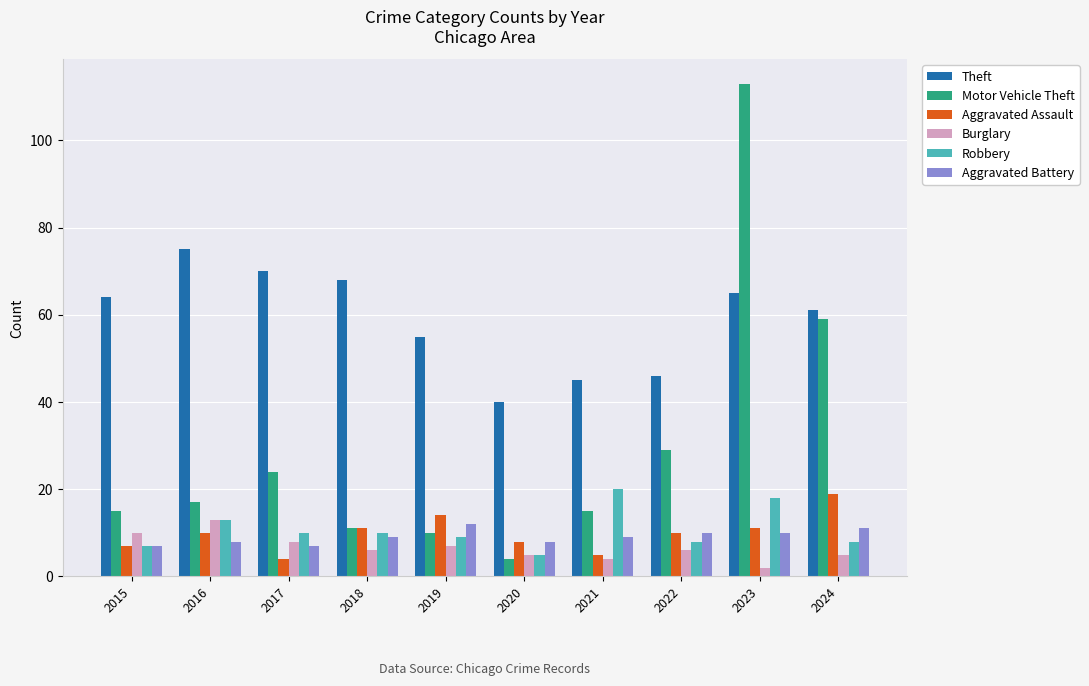

Reading left to right, transcribe all the data shown in this chart.

Theft: 2015=64	2016=75	2017=70	2018=68	2019=55	2020=40	2021=45	2022=46	2023=65	2024=61
Motor Vehicle Theft: 2015=15	2016=17	2017=24	2018=11	2019=10	2020=4	2021=15	2022=29	2023=113	2024=59
Aggravated Assault: 2015=7	2016=10	2017=4	2018=11	2019=14	2020=8	2021=5	2022=10	2023=11	2024=19
Burglary: 2015=10	2016=13	2017=8	2018=6	2019=7	2020=5	2021=4	2022=6	2023=2	2024=5
Robbery: 2015=7	2016=13	2017=10	2018=10	2019=9	2020=5	2021=20	2022=8	2023=18	2024=8
Aggravated Battery: 2015=7	2016=8	2017=7	2018=9	2019=12	2020=8	2021=9	2022=10	2023=10	2024=11